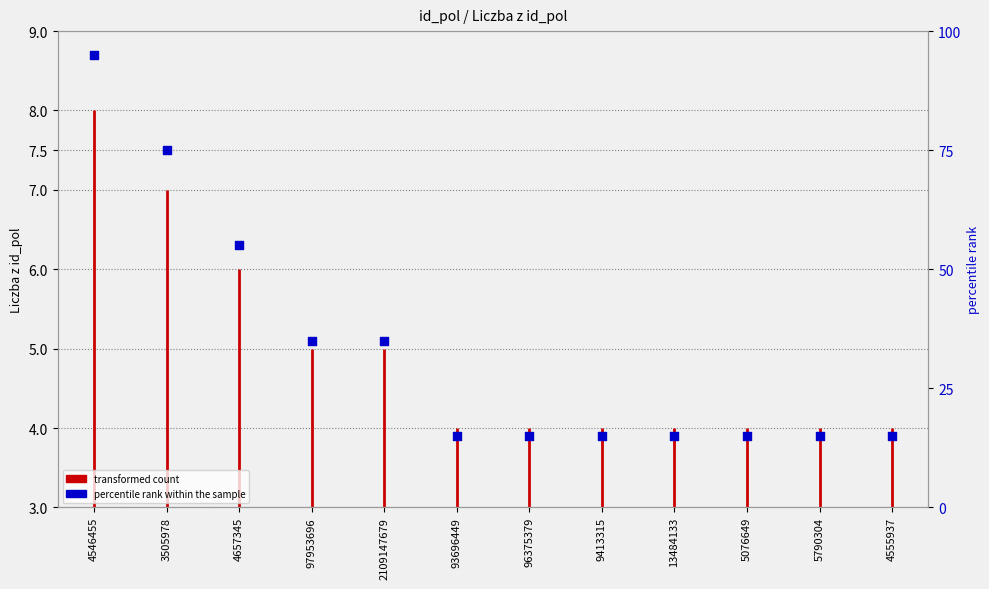

Approximately how many times larger is the value at 93696449 compared to 4546455?

0.2